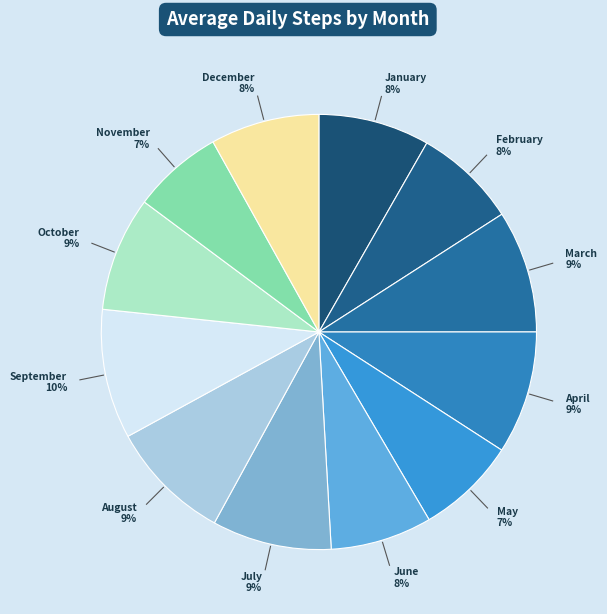

To the nearest percent, what percentage of the pie is September?

10%